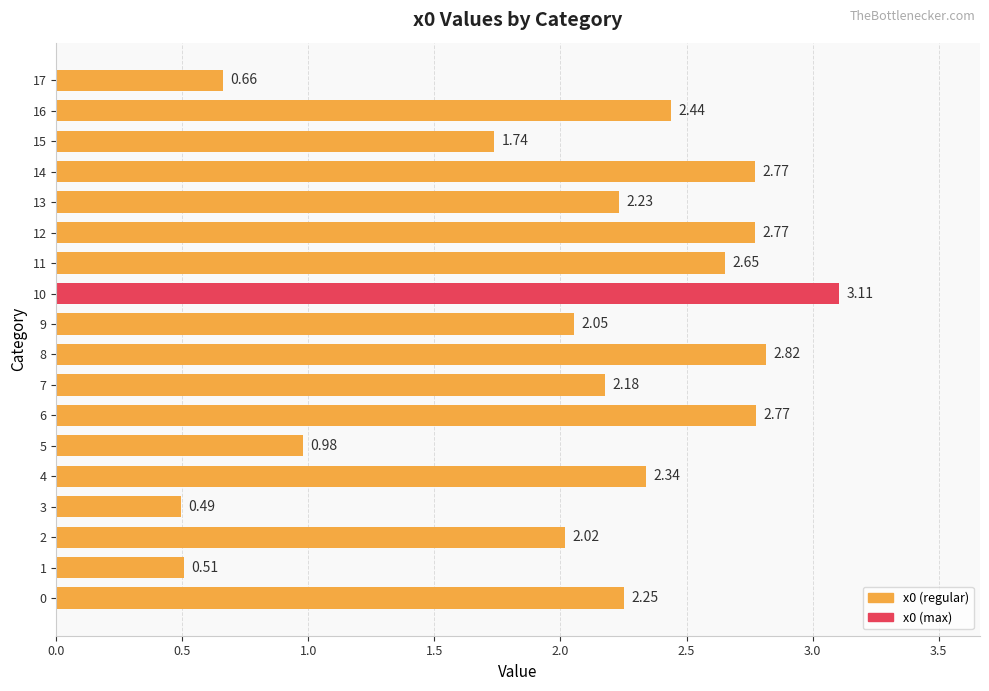

What is the change in value from 12 to 17?

-2.1